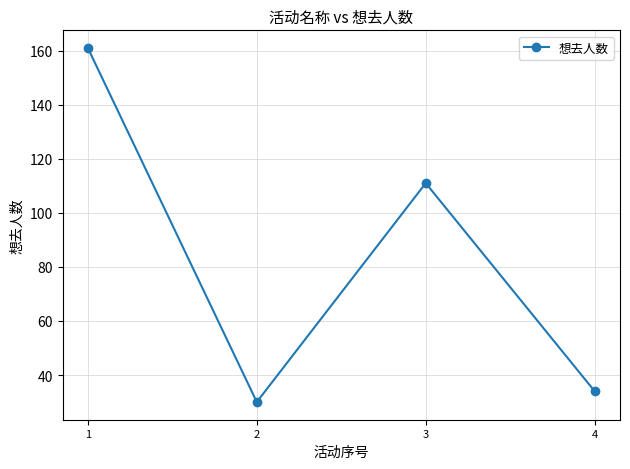

How many points are higher than both their immediate neighbors (excluding endpoints)?

1